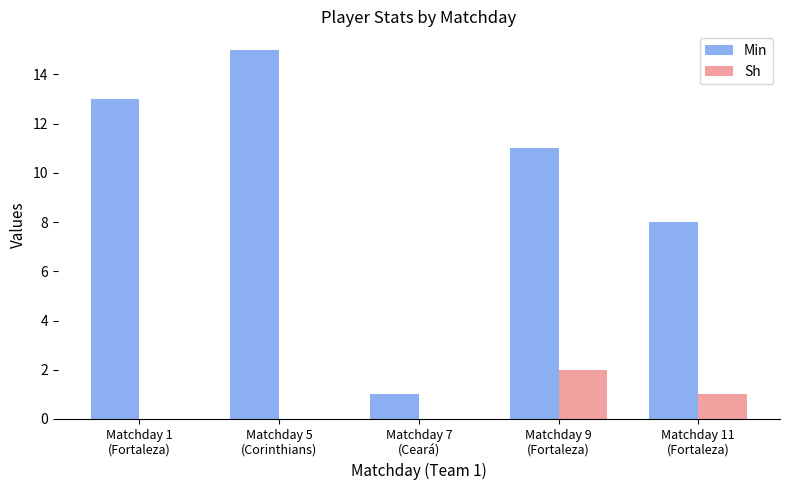

What is the total value across all series at Matchday 7
(Ceará)?

1